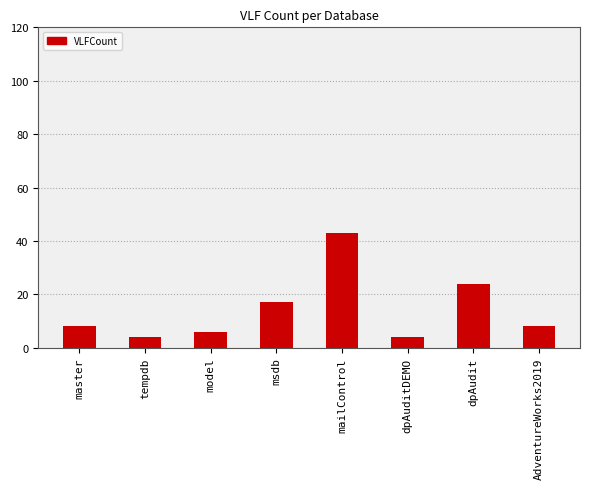

True or false: the data shows 43 at mailControl.

True